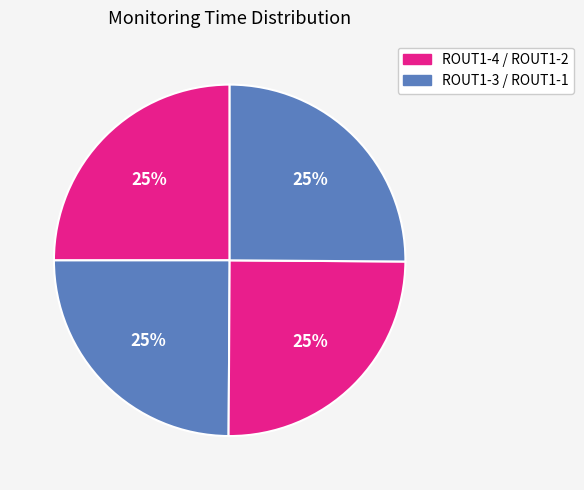

How many segments does this pie chart have?

4